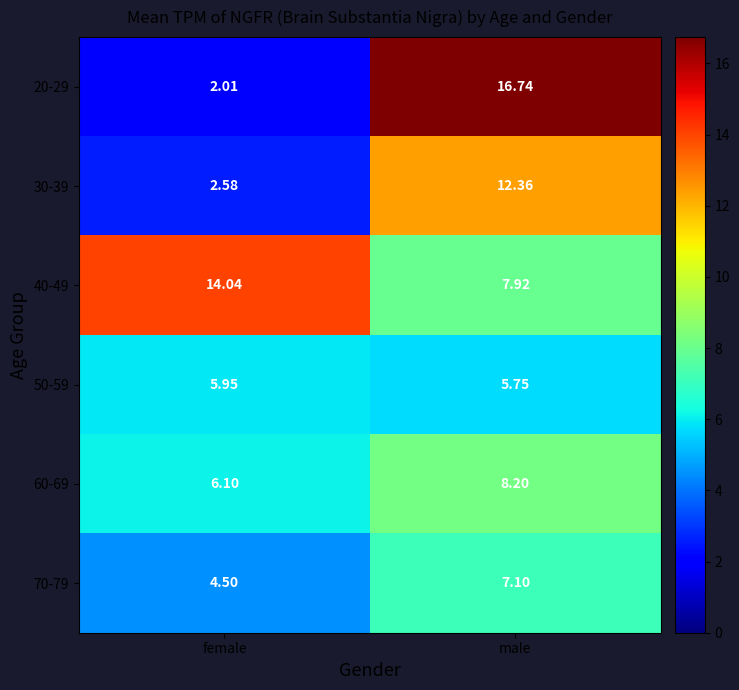

Rank the categories by 20-29 value from lowest to highest.

female, male